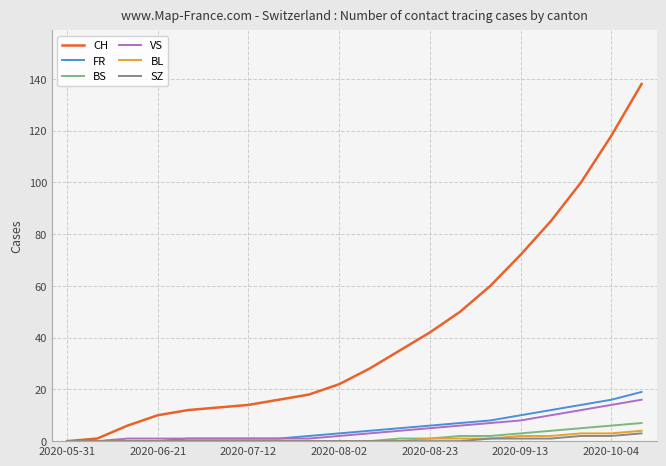

What is the maximum value for BL?

4